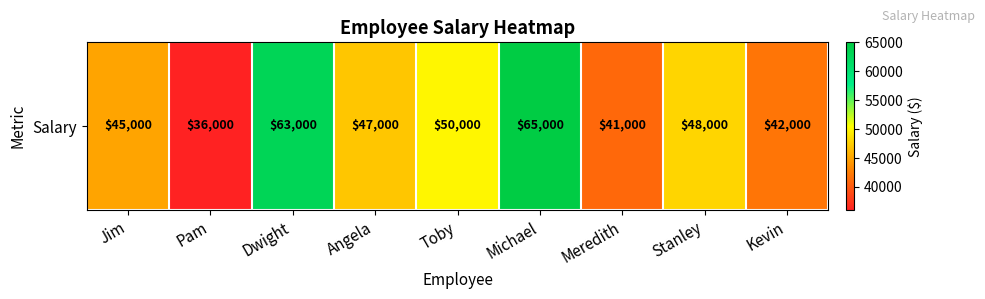

List the labels in order of value, smallest first.

Pam, Meredith, Kevin, Jim, Angela, Stanley, Toby, Dwight, Michael